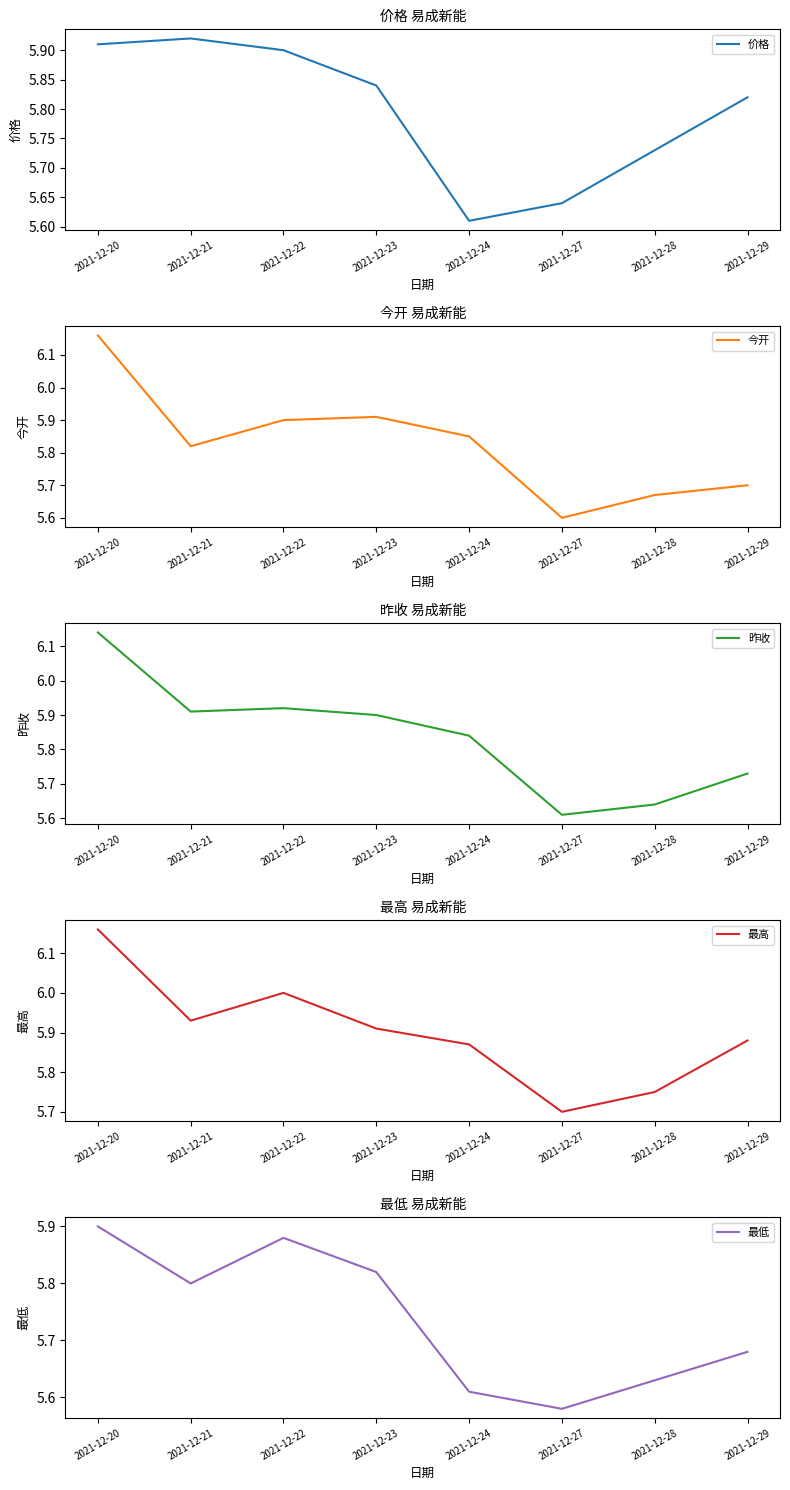

At which category does 价格 reach its first local peak?

2021-12-21